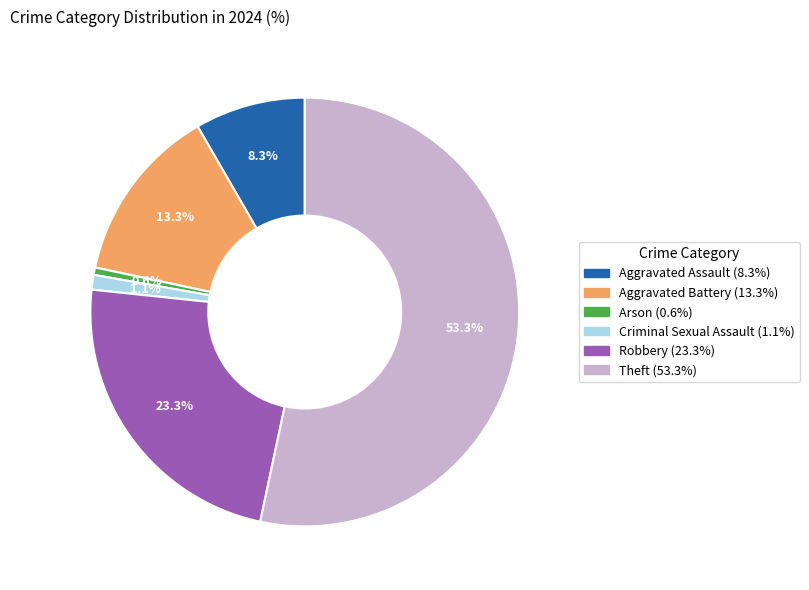

Which has a higher value, Criminal Sexual Assault or Aggravated Battery?

Aggravated Battery